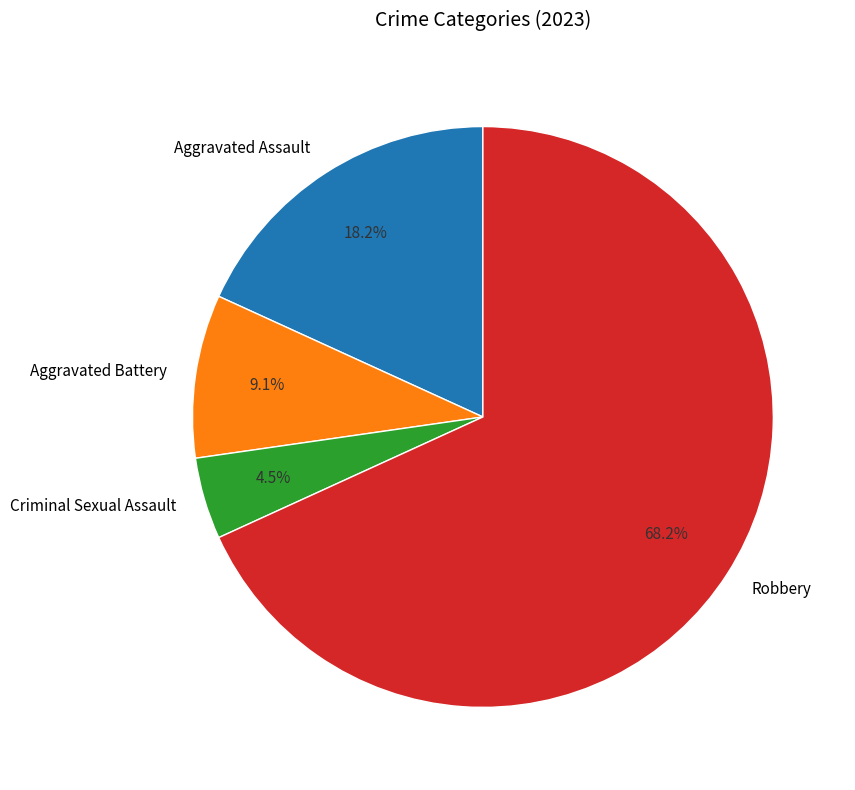

What percentage is the Aggravated Battery slice, to the nearest percent?

9%